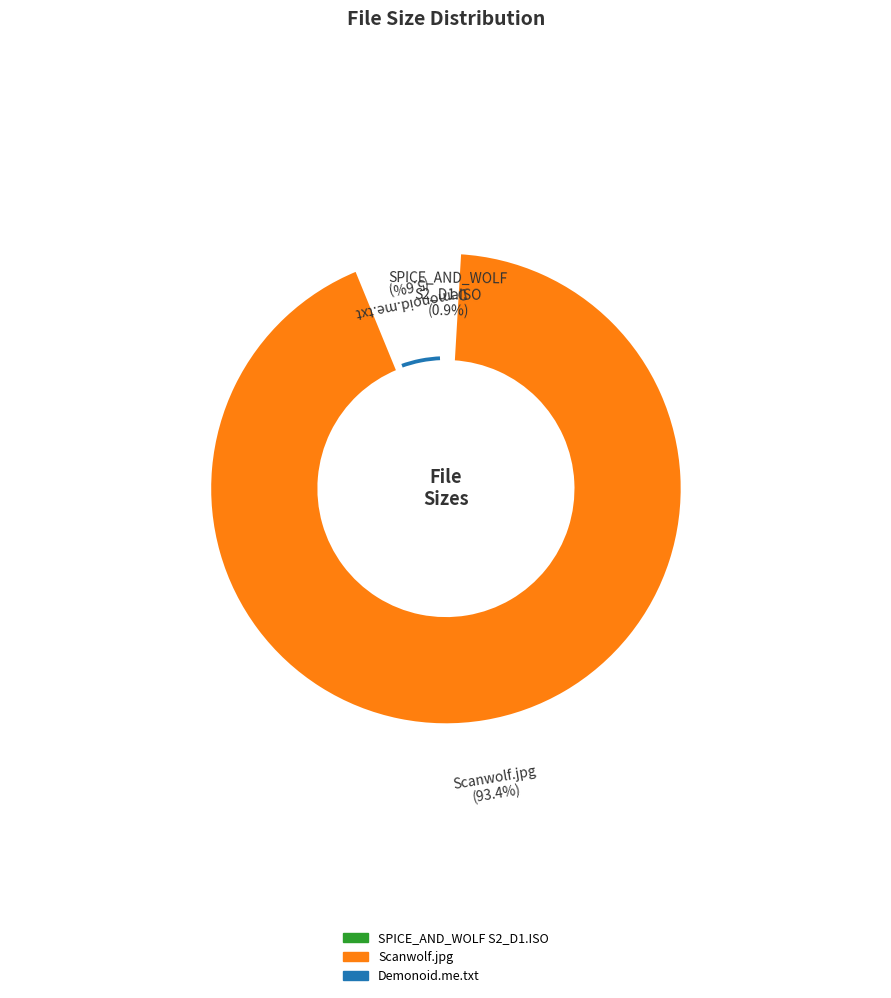

Approximately how many times larger is the value at Torrent downloaded from Demonoid.me.txt compared to Scanwolf.jpg?

0.1